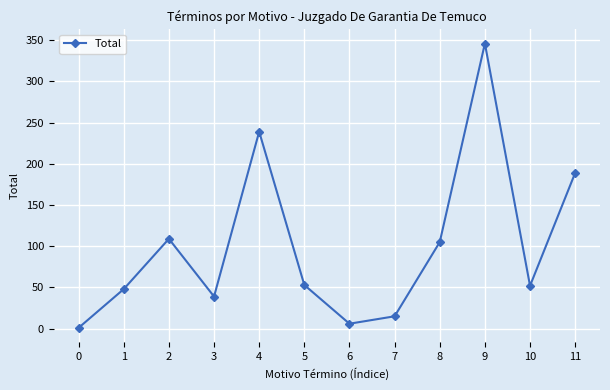

At which category does the chart reach its peak across all series?

9